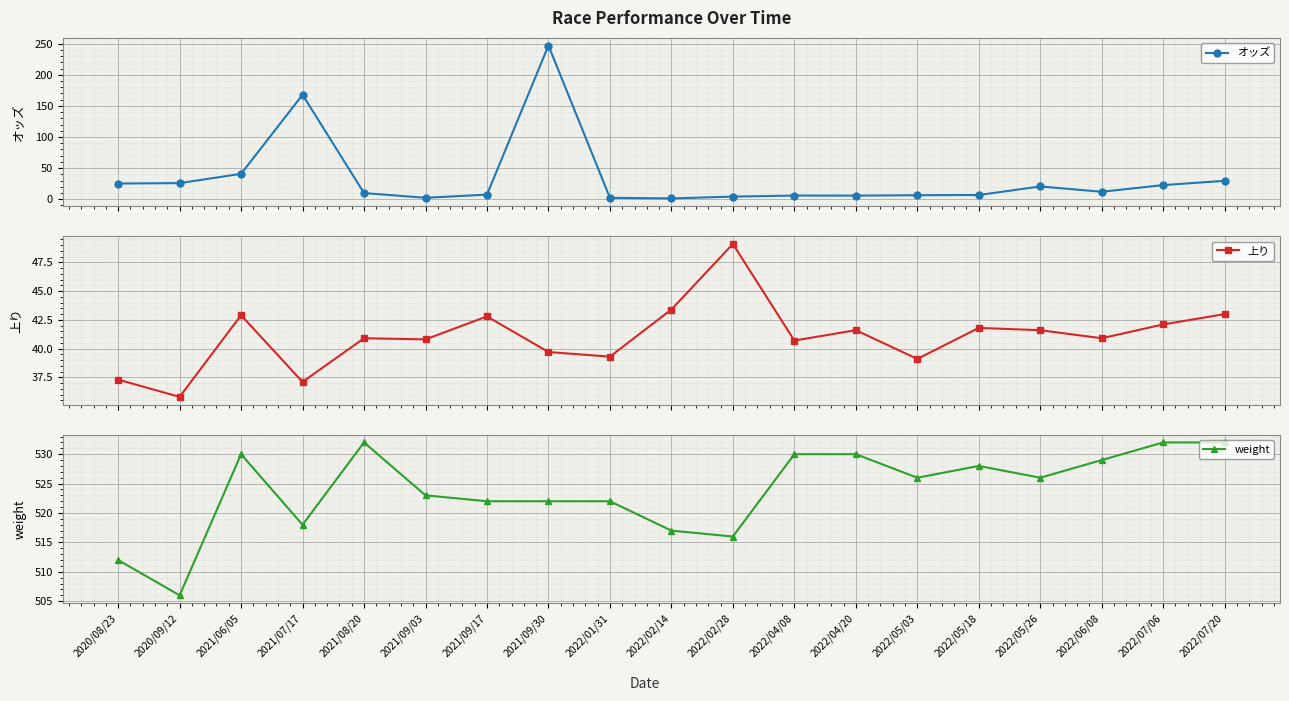

What is the difference between the maximum and minimum values in the 上り series?

13.3